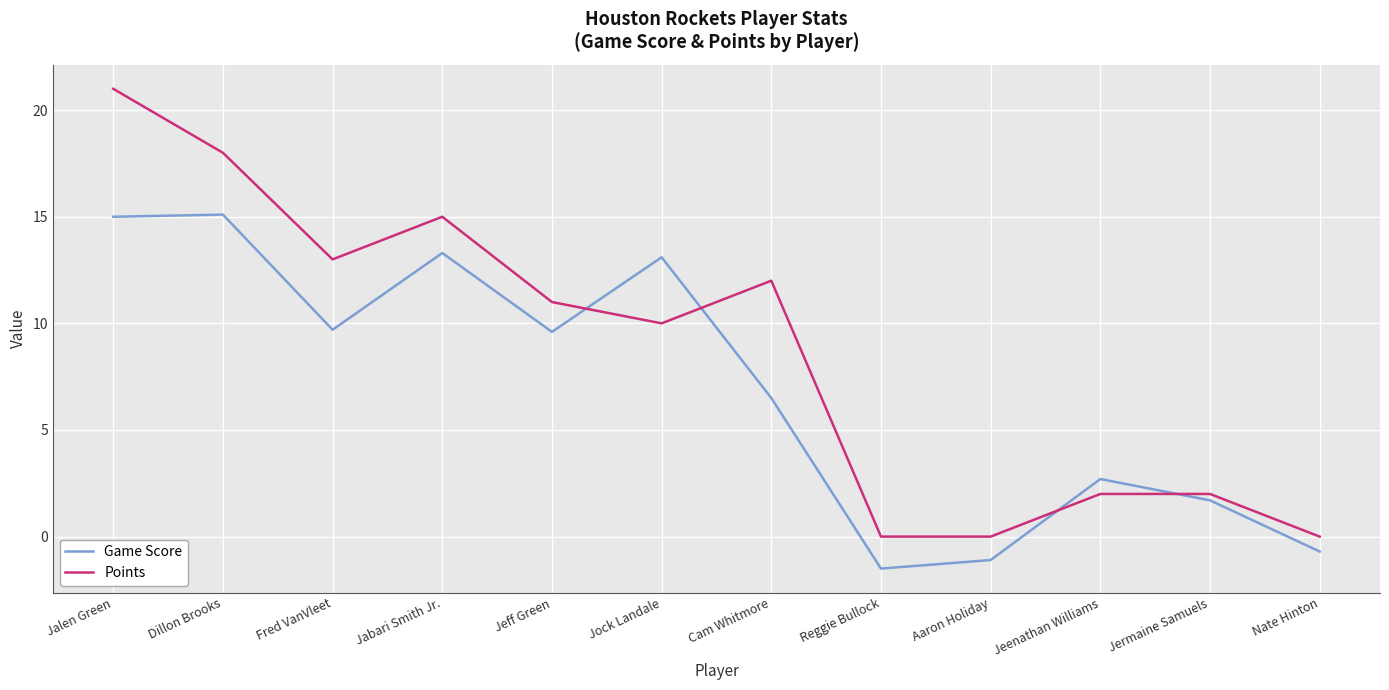

At which label is Game Score closest to 6?

Cam Whitmore